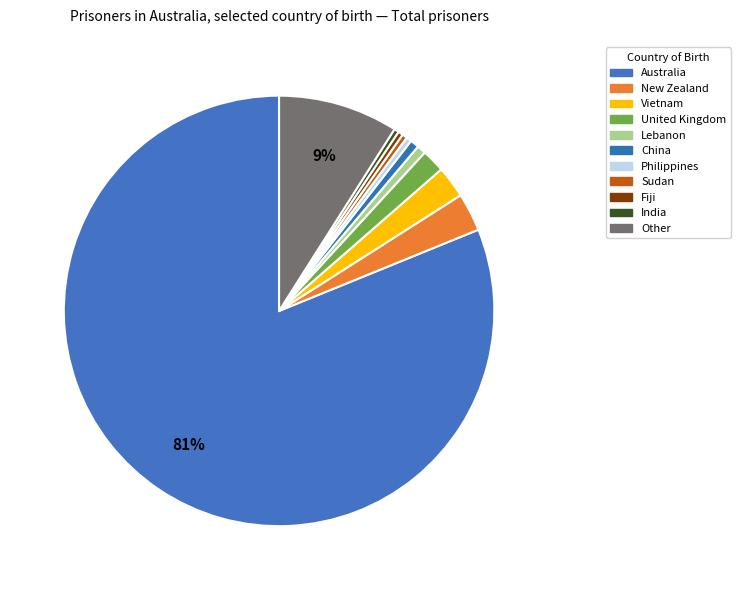

How many slices are in this pie chart?

11